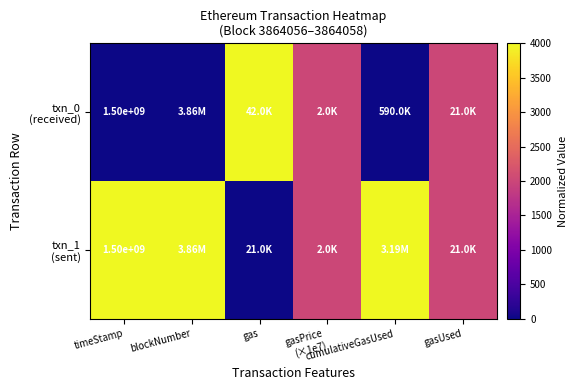

How many data points in txn_0 (received) are less than 2000?

3